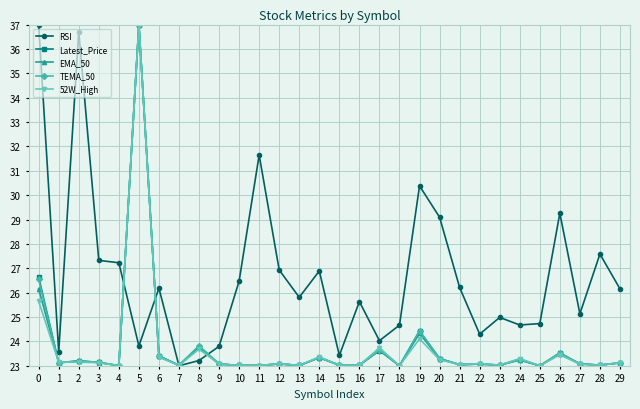

What is the average value of the RSI series?

26.7